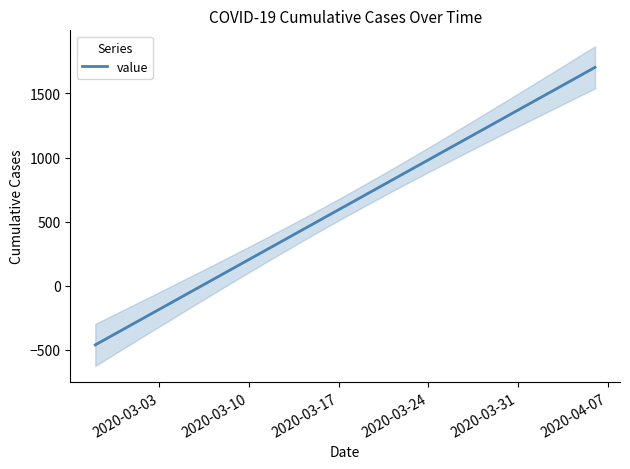

What is the maximum value for value?

1702.7